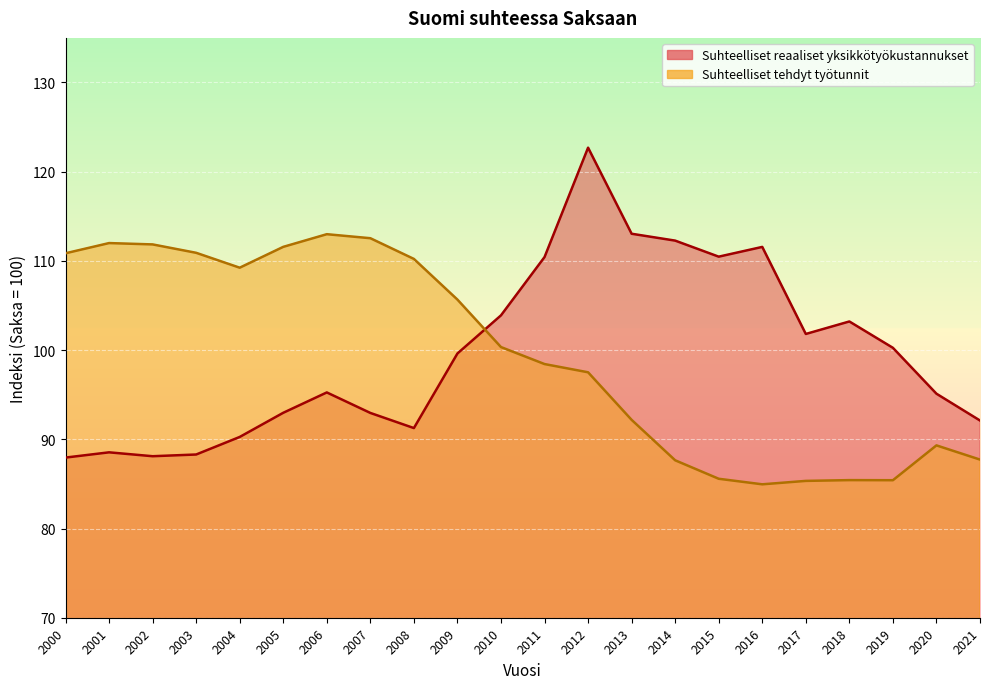

List the series in order of their peak value, lowest first.

Suhteelliset tehdyt työtunnit, Suhteelliset reaaliset yksikkötyökustannukset